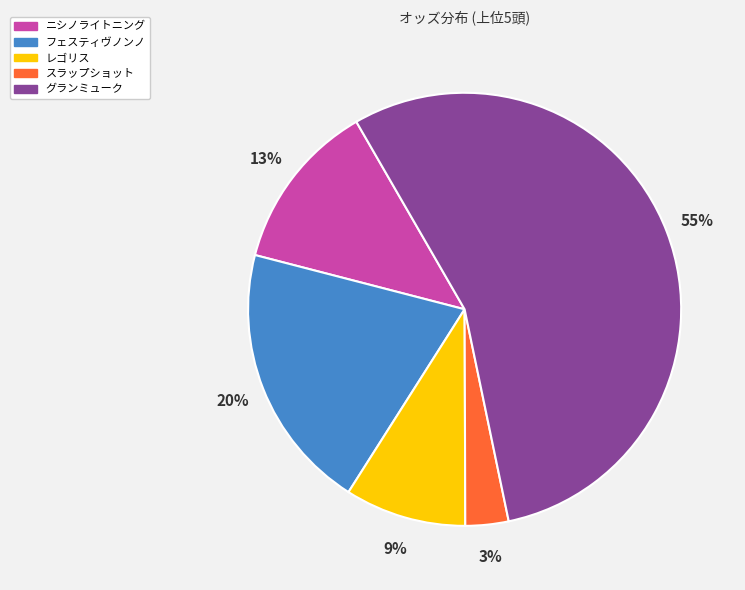

Between レゴリス and フェスティヴノンノ, which is larger?

フェスティヴノンノ